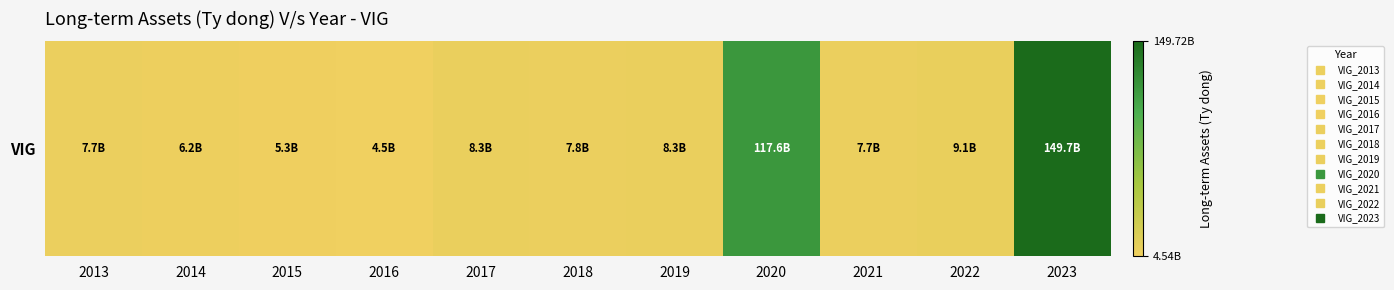

What is the maximum value shown in the chart?

149715713408